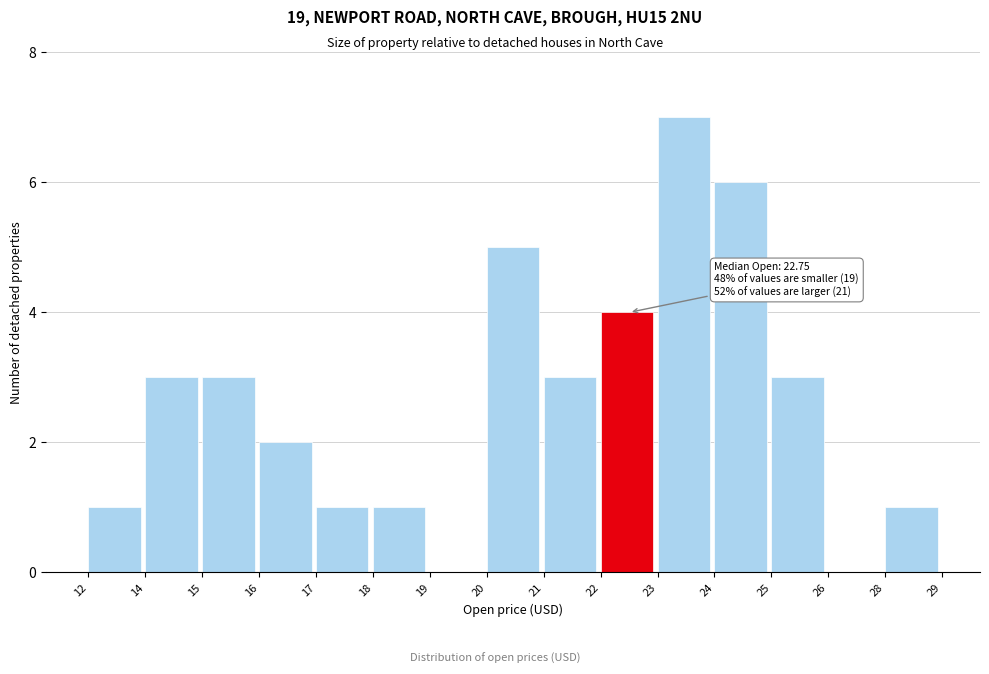

Reading left to right, list all the values displayed in this chart.

12=1	14=3	15=3	16=2	17=1	18=1	19=0	20=5	21=3	22=4	23=7	24=6	25=3	26=0	28=1